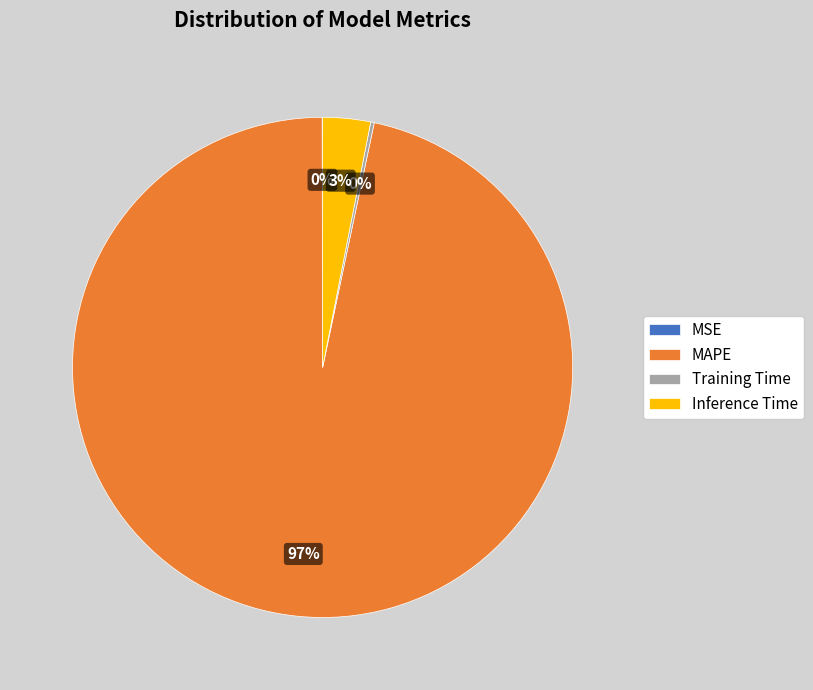

Which category has the biggest portion of the pie?

MAPE